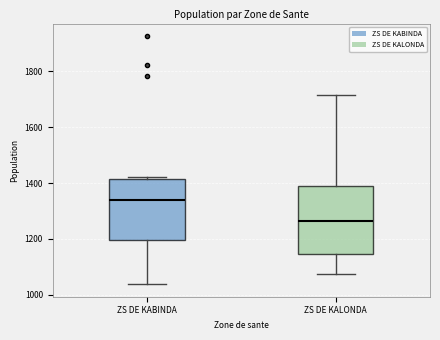

Where does the median line of the box for ZS DE KABINDA sit on the y-axis? The values are not printed on the chart, so give them approximately, as read against the axis.

1340